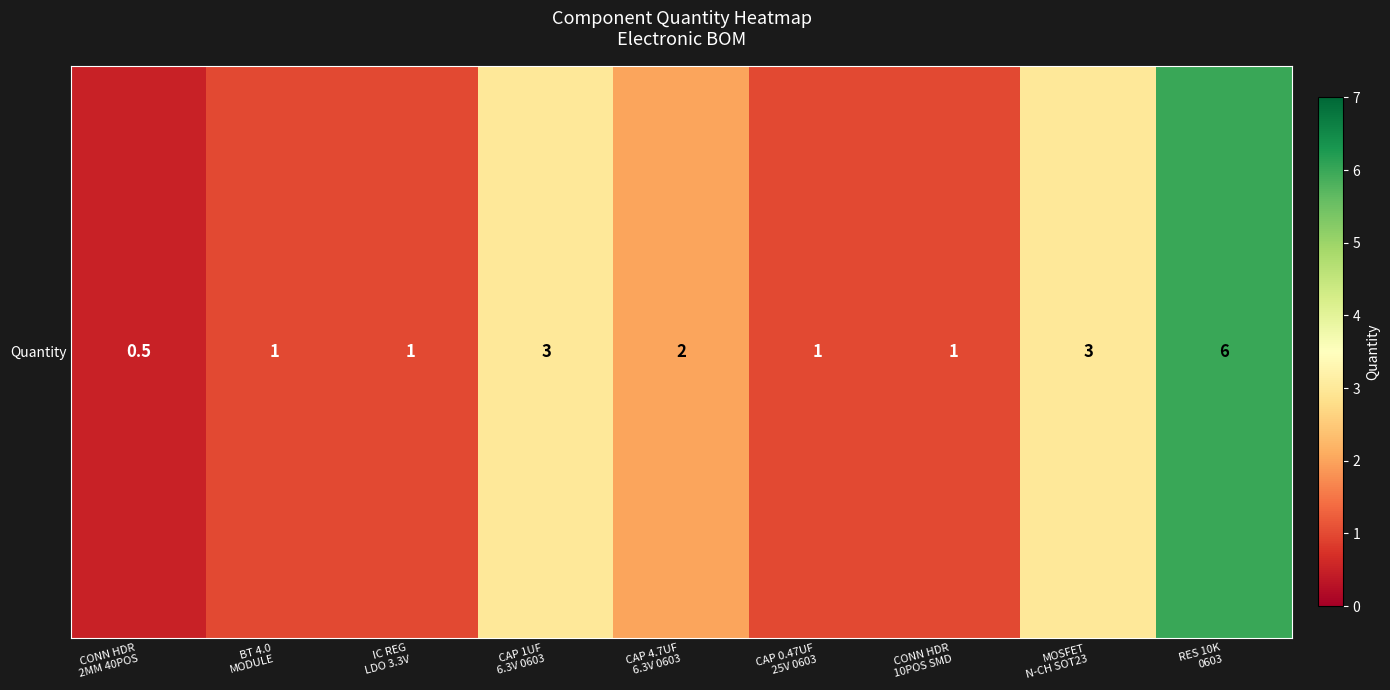

Reading left to right, list all the values displayed in this chart.

0.5	1.0	1.0	3.0	2.0	1.0	1.0	3.0	6.0